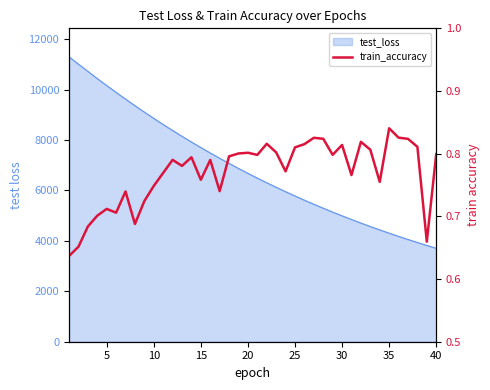

How many interior local valleys (lower than both neighbors) does the data have?

11